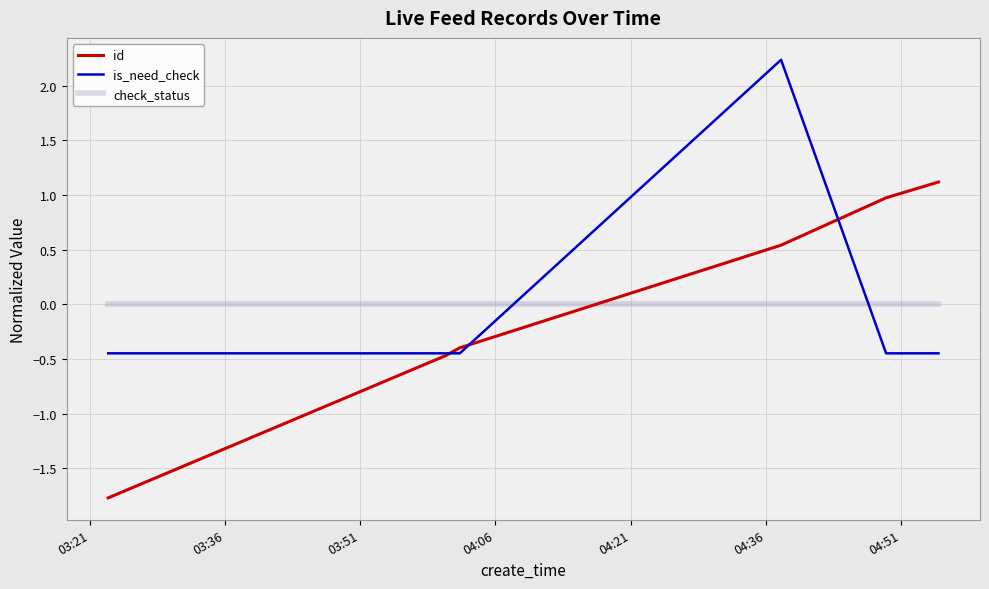

How many times do is_need_check and check_status cross each other?

2